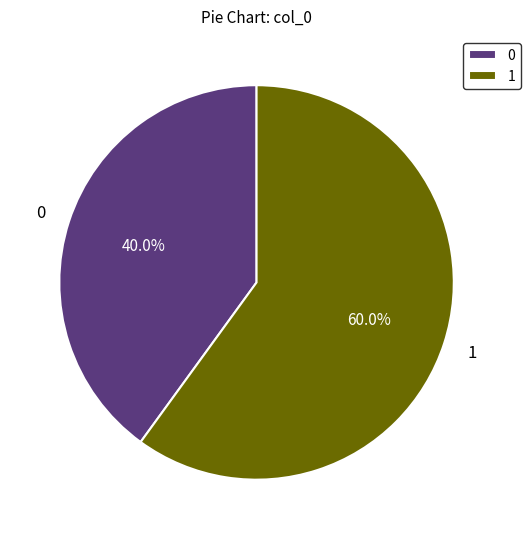

Rank the categories by value from lowest to highest.

0, 1